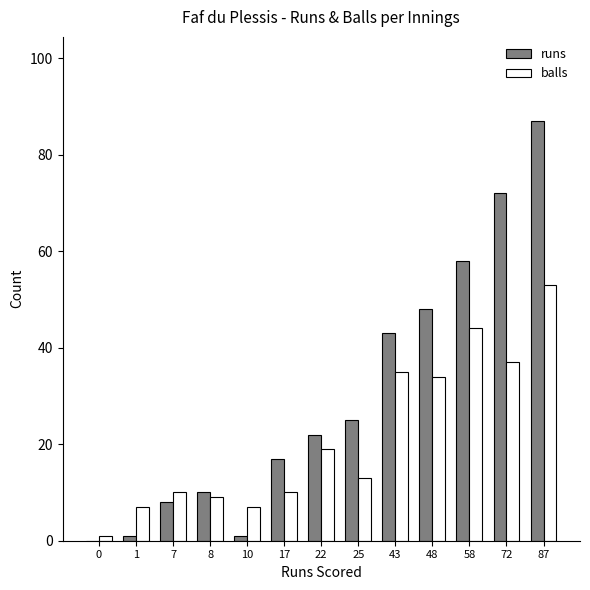

How many groups of bars are there?

13